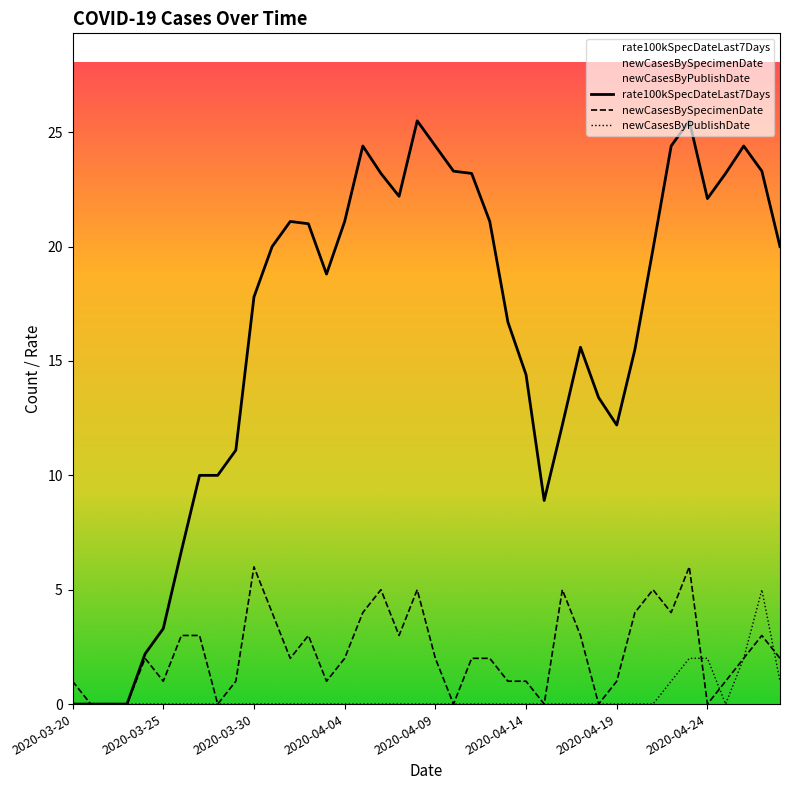

How many intersections are there between newCasesByPublishDate and newCasesBySpecimenDate?

3